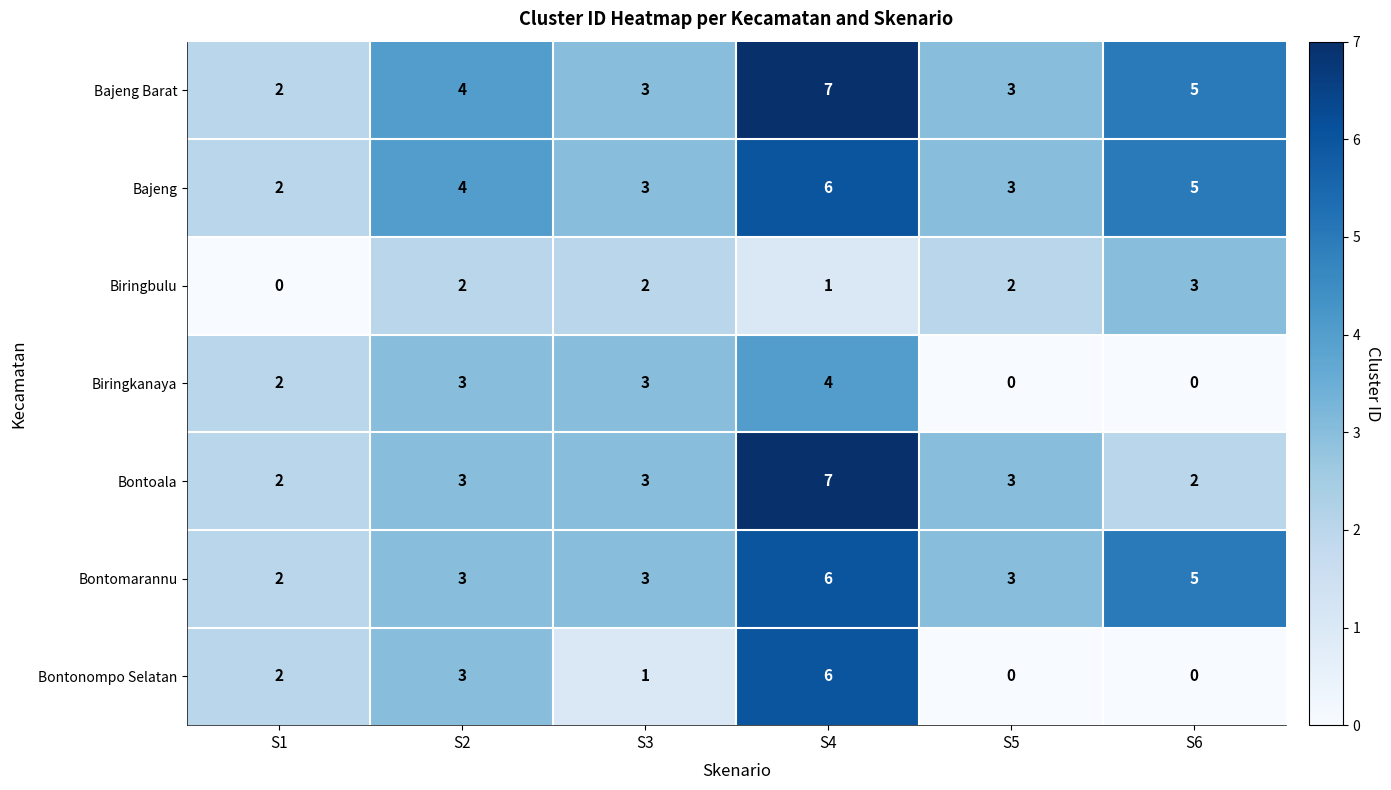

Which series has the widest spread of values?

Bontonompo Selatan